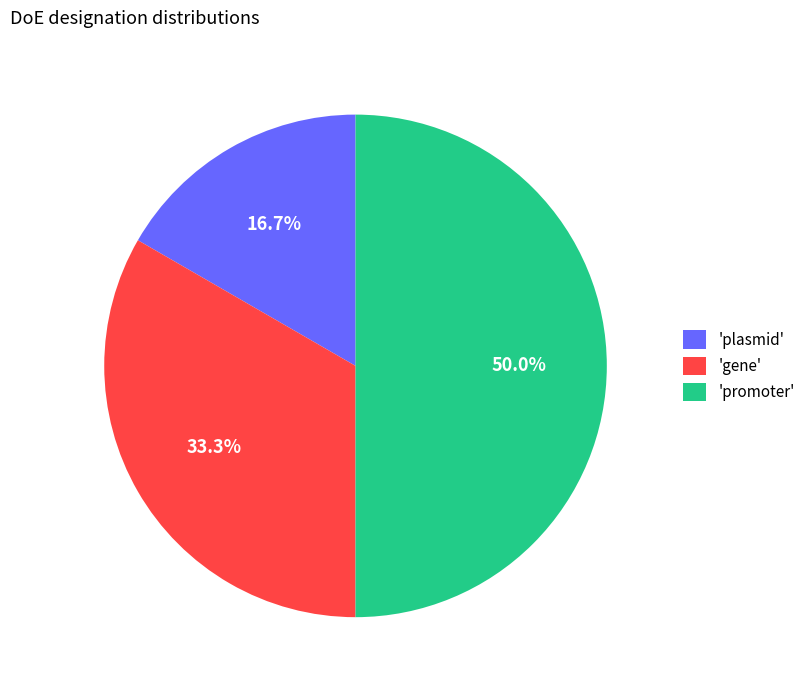

Count the number of slices in the pie.

3